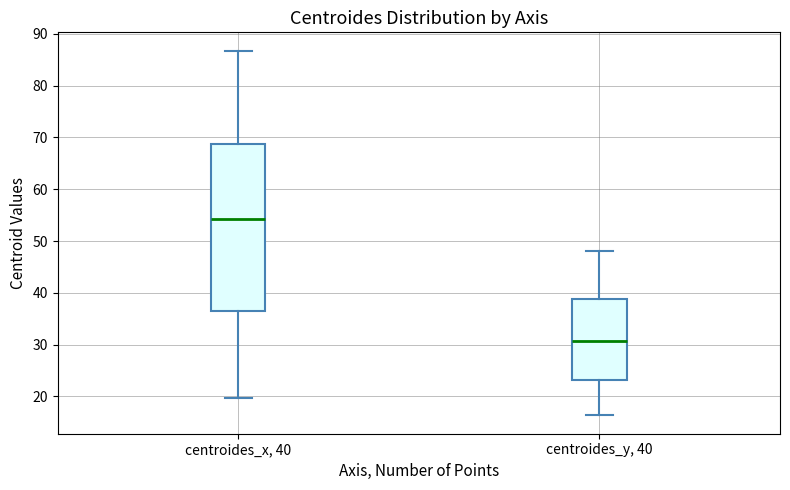

Reading left to right, transcribe this box plot: for each box, give where its median line is, the range the box spans, and where its two whiskers end, as read against the y-axis. The values are not printed on the chart, so give them approximately, as read against the axis.

centroides_x, 40: median 54, box 36 to 69, whiskers 20 to 87
centroides_y, 40: median 31, box 23 to 39, whiskers 16 to 48